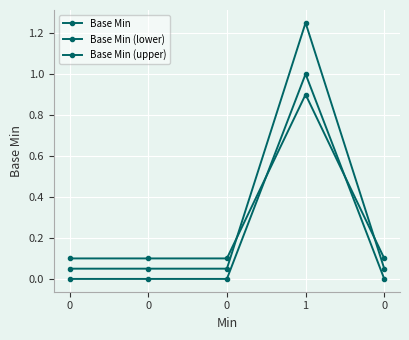

Count the number of categories in the chart.

5